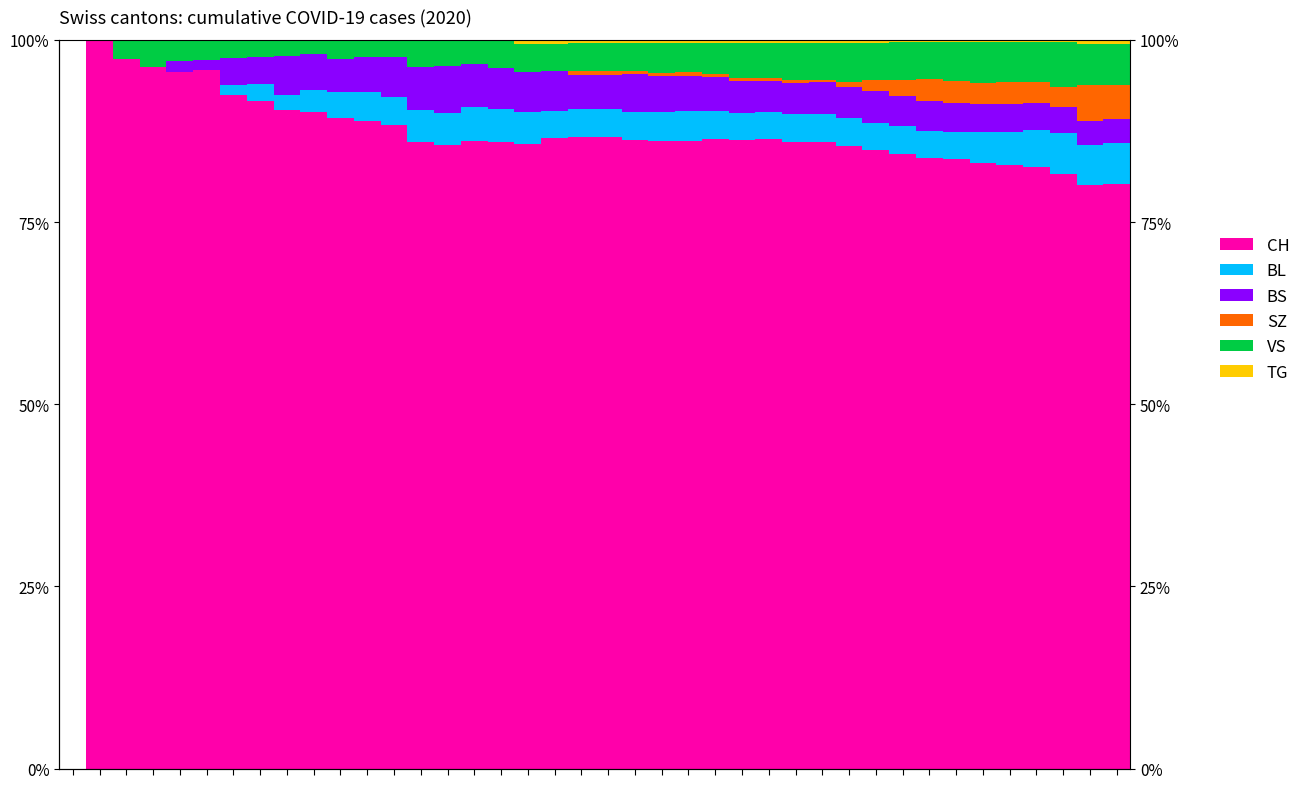

List the series in order of their peak value, lowest first.

TG, SZ, BL, VS, BS, CH